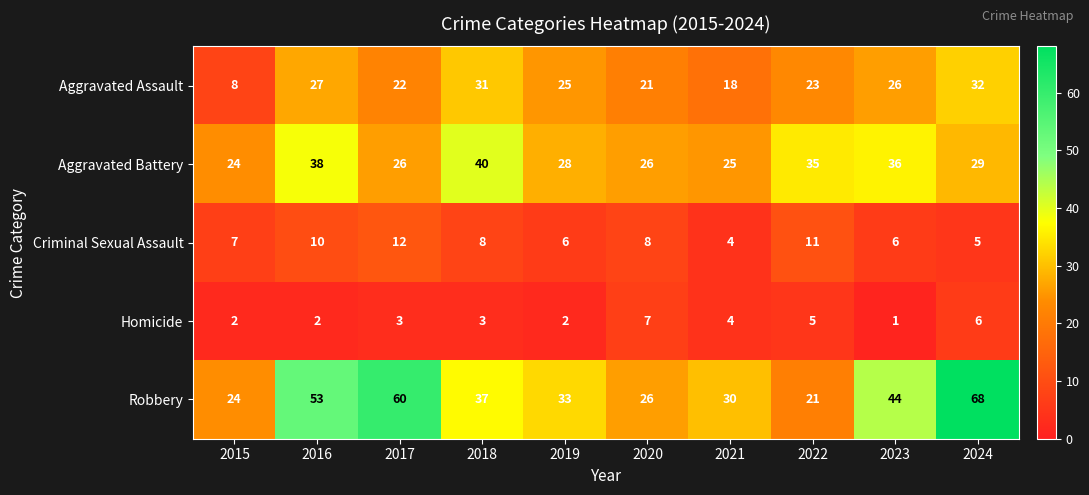

What is the approximate value of Aggravated Battery at 2016, to the nearest 10?

40